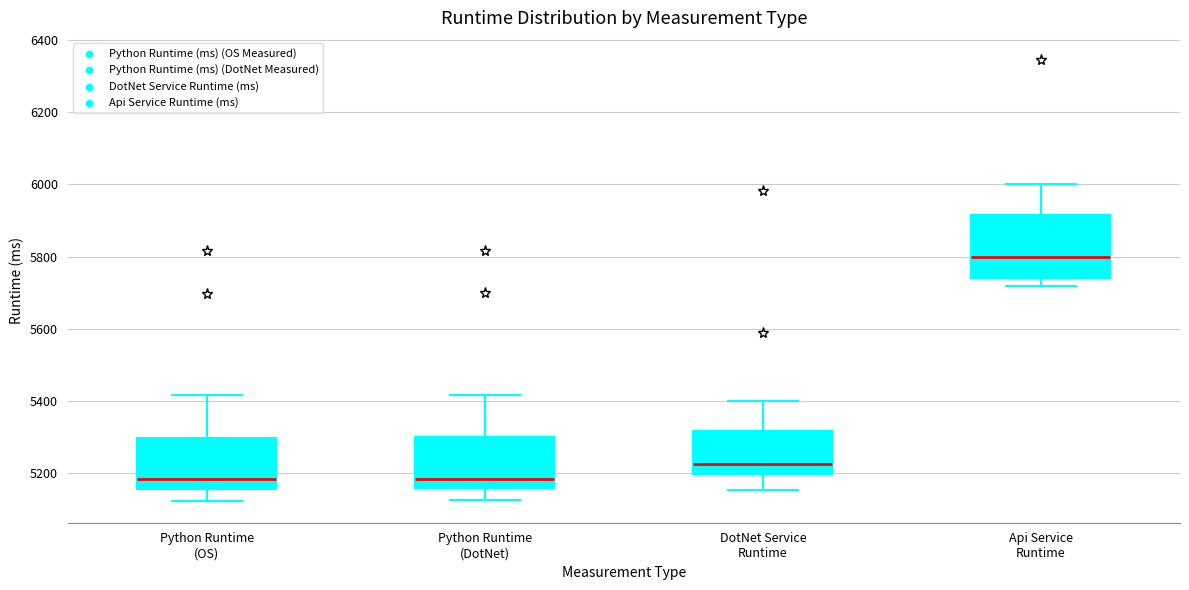

Where does the lower whisker of the box for Api Service Runtime end on the y-axis? The values are not printed on the chart, so give them approximately, as read against the axis.

5720